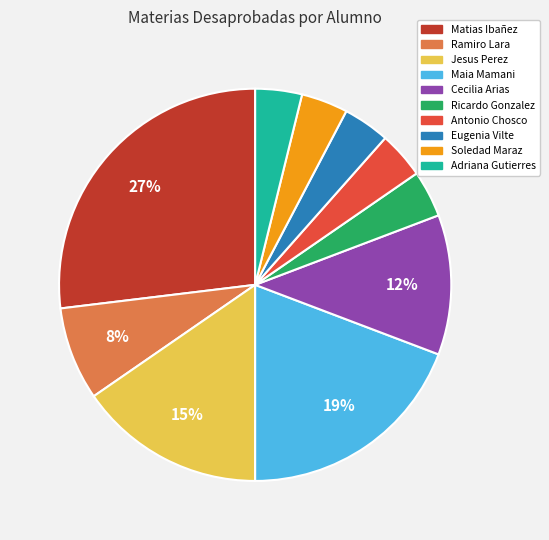

Which category has the biggest portion of the pie?

Matias Ibañez